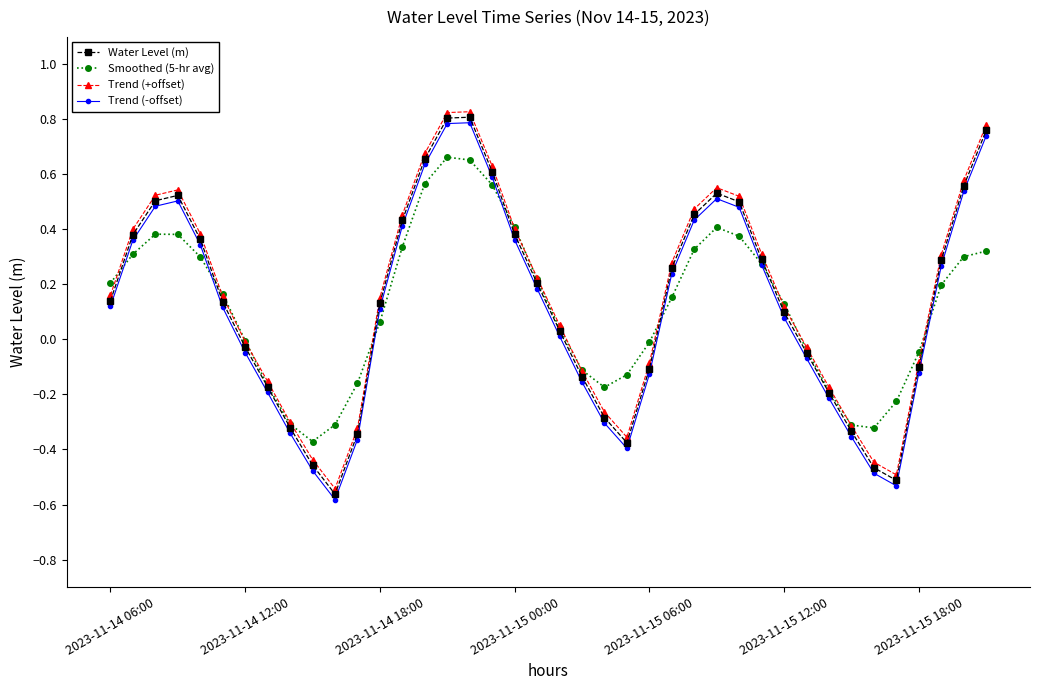

In Water Level (m), how many points are higher than both neighbors (excluding endpoints)?

3